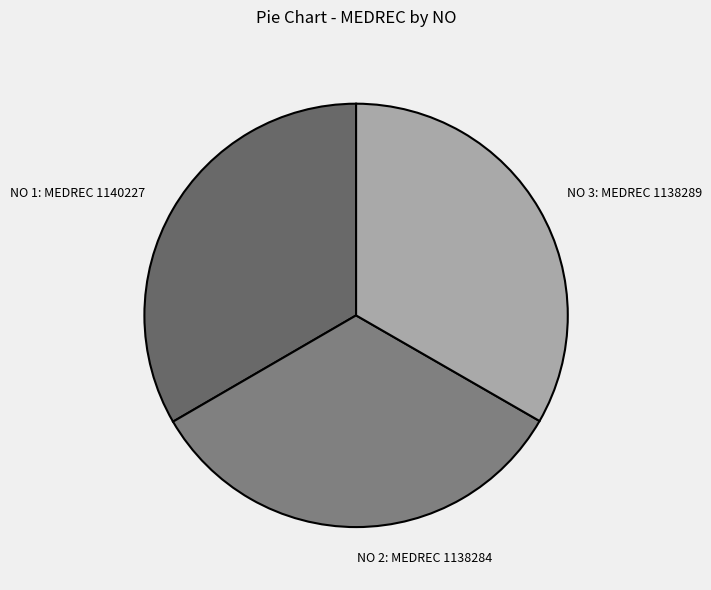

What is the ratio of the value at NO 3: MEDREC 1138289 to the value at NO 2: MEDREC 1138284?

1.0